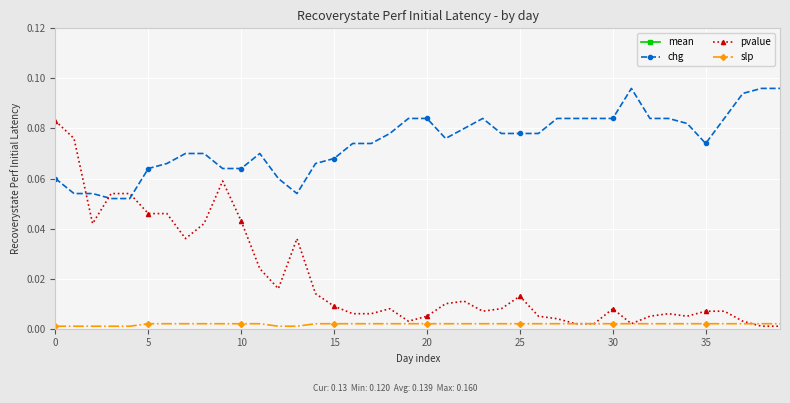

Reading left to right, extract all data points from this chart.

mean: 0.1	0.1	0.1	0.1	0.1	0.2	0.2	0.1	0.1	0.1	0.1	0.1	0.1	0.1	0.1	0.1	0.1	0.1	0.1	0.1	0.1	0.1	0.1	0.1	0.1	0.1	0.1	0.1	0.1	0.1	0.1	0.1	0.1	0.1	0.1	0.1	0.1	0.1	0.1	0.1
chg: 0.1	0.1	0.1	0.1	0.1	0.1	0.1	0.1	0.1	0.1	0.1	0.1	0.1	0.1	0.1	0.1	0.1	0.1	0.1	0.1	0.1	0.1	0.1	0.1	0.1	0.1	0.1	0.1	0.1	0.1	0.1	0.1	0.1	0.1	0.1	0.1	0.1	0.1	0.1	0.1
pvalue: 0.1	0.1	0.0	0.1	0.1	0.0	0.0	0.0	0.0	0.1	0.0	0.0	0.0	0.0	0.0	0.0	0.0	0.0	0.0	0.0	0.0	0.0	0.0	0.0	0.0	0.0	0.0	0.0	0.0	0.0	0.0	0.0	0.0	0.0	0.0	0.0	0.0	0.0	0.0	0.0
slp: 0.0	0.0	0.0	0.0	0.0	0.0	0.0	0.0	0.0	0.0	0.0	0.0	0.0	0.0	0.0	0.0	0.0	0.0	0.0	0.0	0.0	0.0	0.0	0.0	0.0	0.0	0.0	0.0	0.0	0.0	0.0	0.0	0.0	0.0	0.0	0.0	0.0	0.0	0.0	0.0